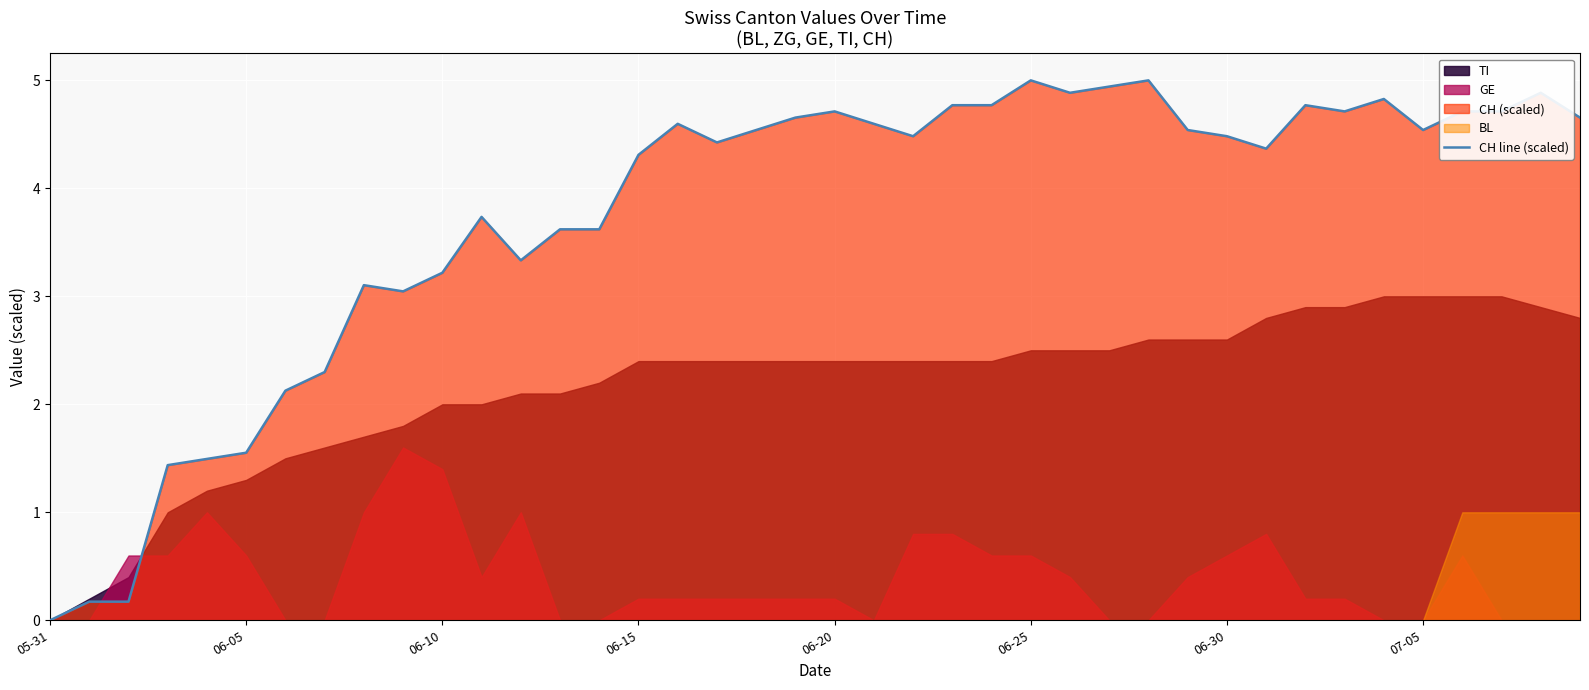

What is the highest value of the CH line (scaled) series?

5.0